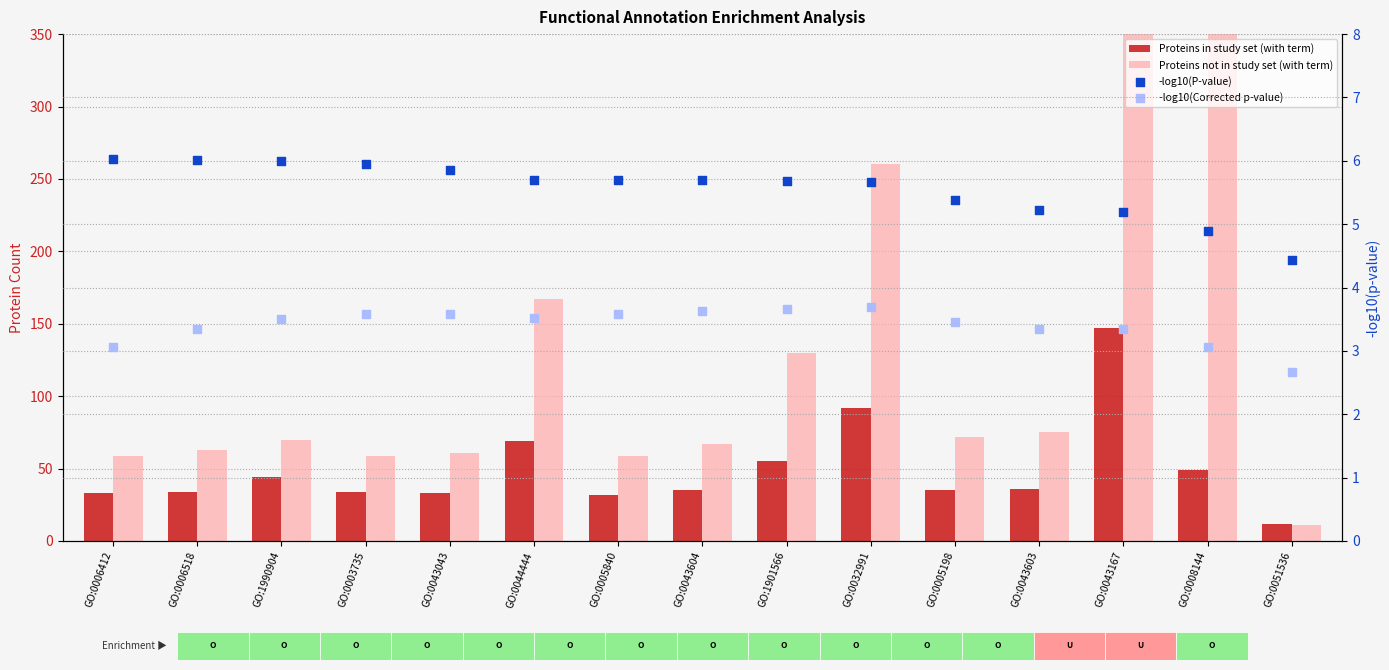

What is the total value across all series at GO:0032991?

361.4